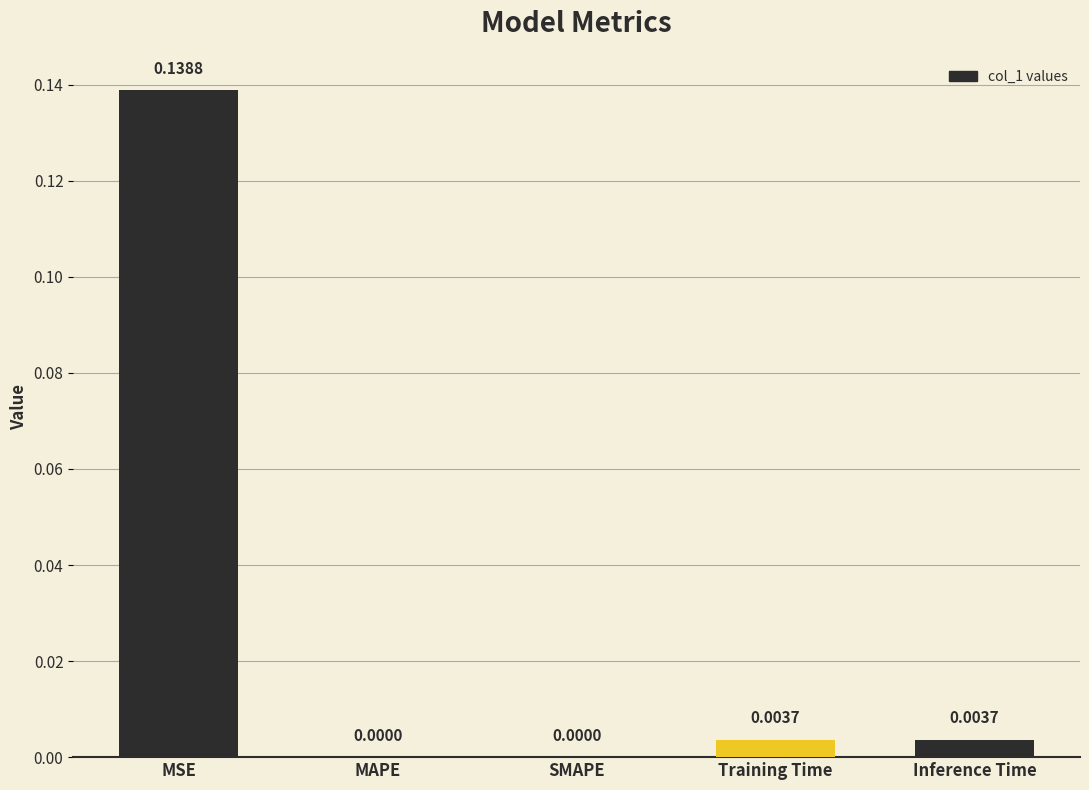

Which has a higher value, MAPE or Inference Time?

Inference Time